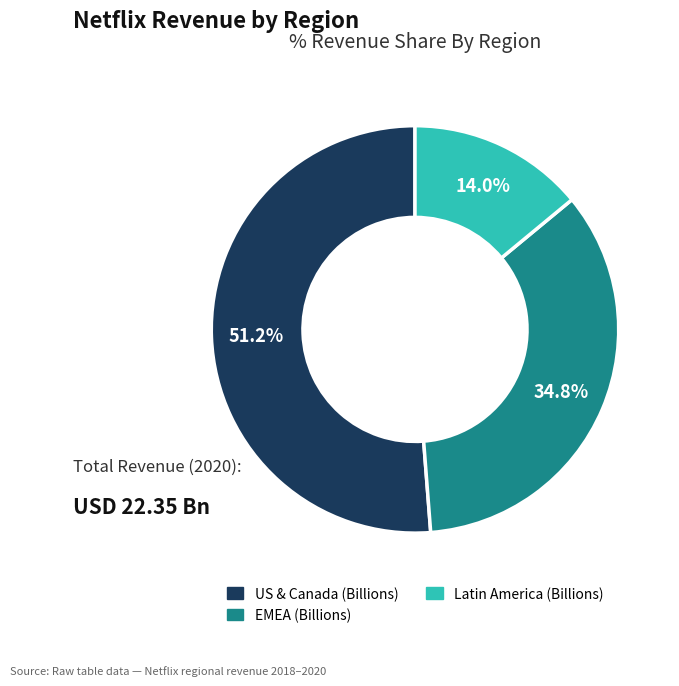

Is there a majority slice in this chart?

Yes